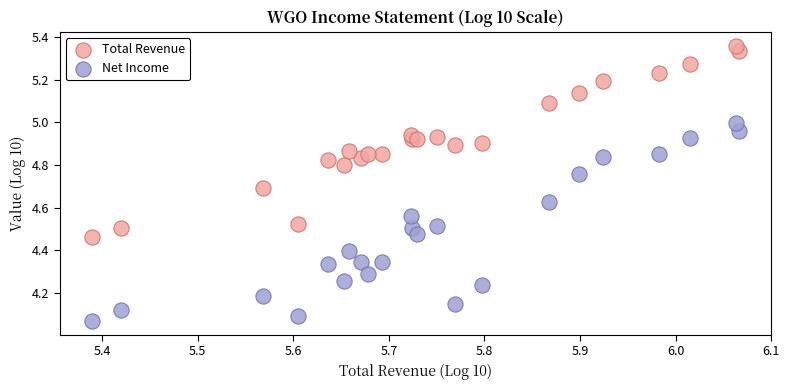

What are all the series names shown in the legend?

Total Revenue, Net Income